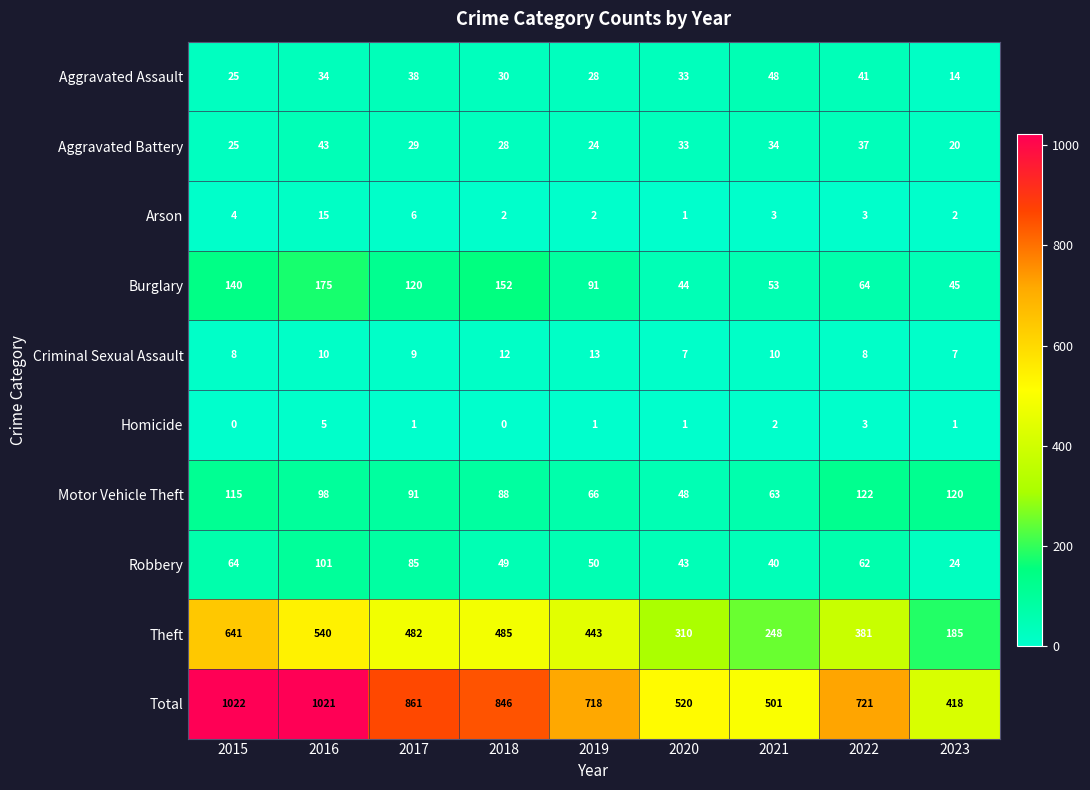

True or false: Arson has a value of 6 at 2017.

True